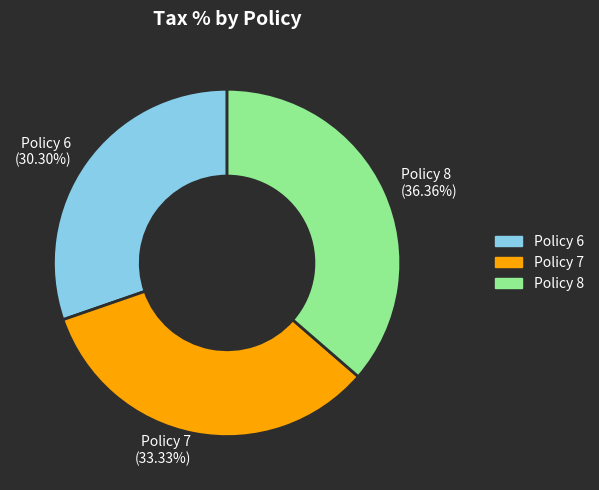

To the nearest percent, what portion does Policy 7 represent?

33%